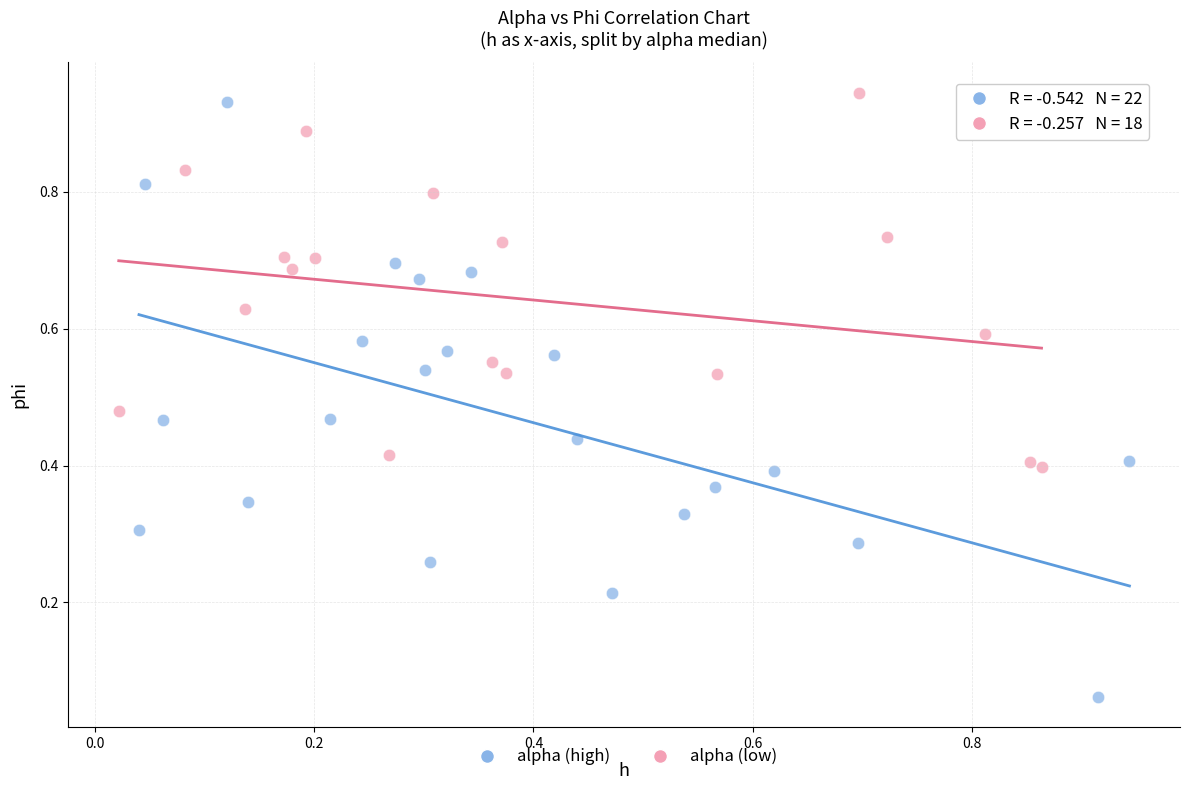

Which series has the largest Y range (max minus min)?

alpha (high)